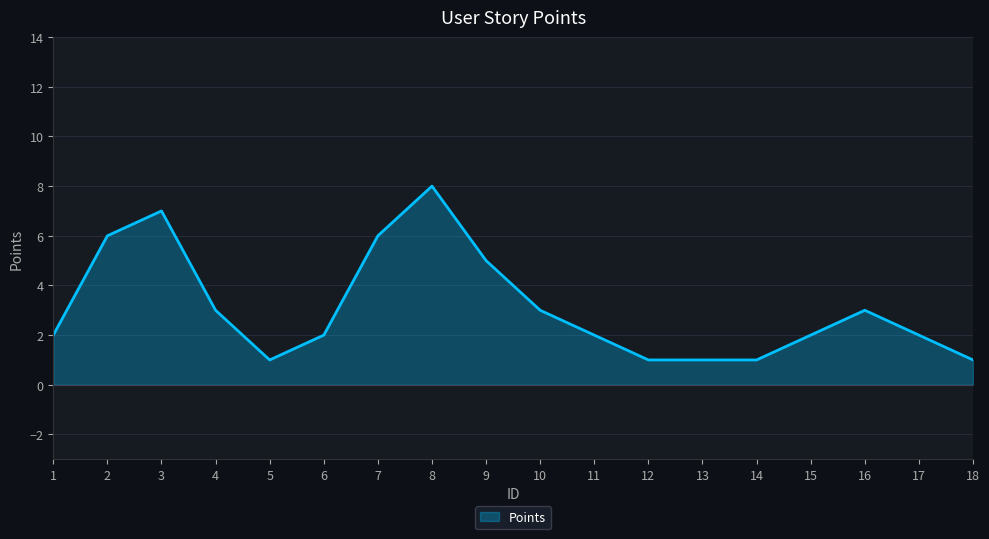

What is the difference between the maximum and minimum values?

7